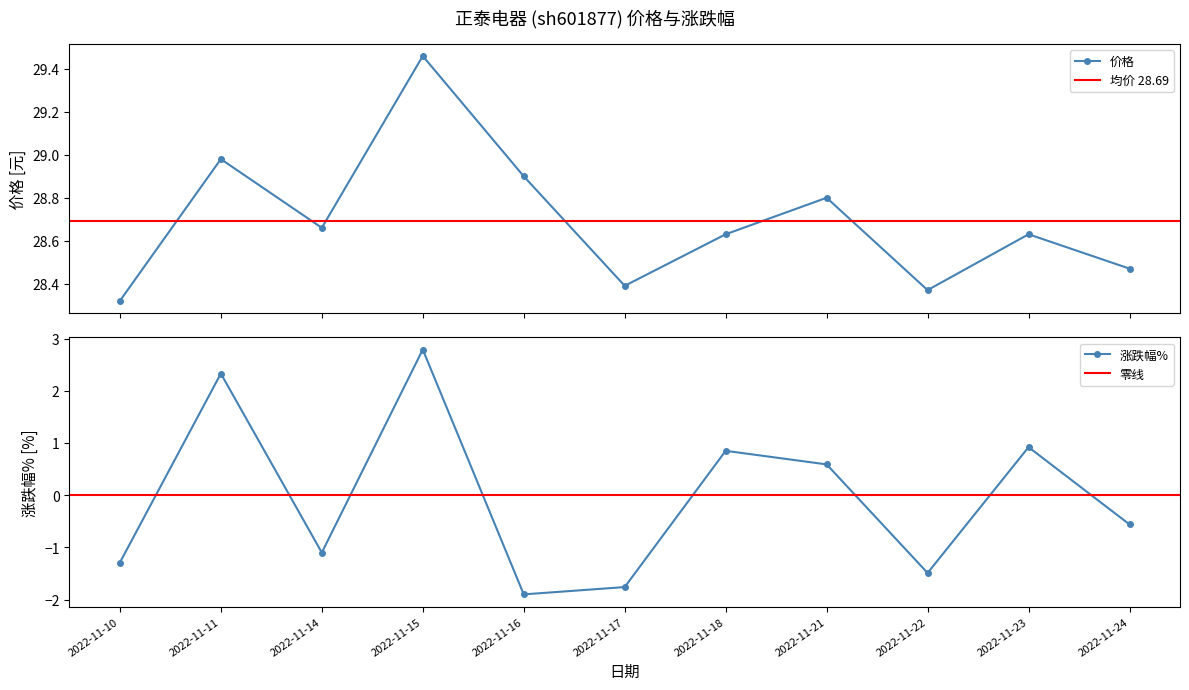

Which series has the widest spread of values?

涨跌幅%